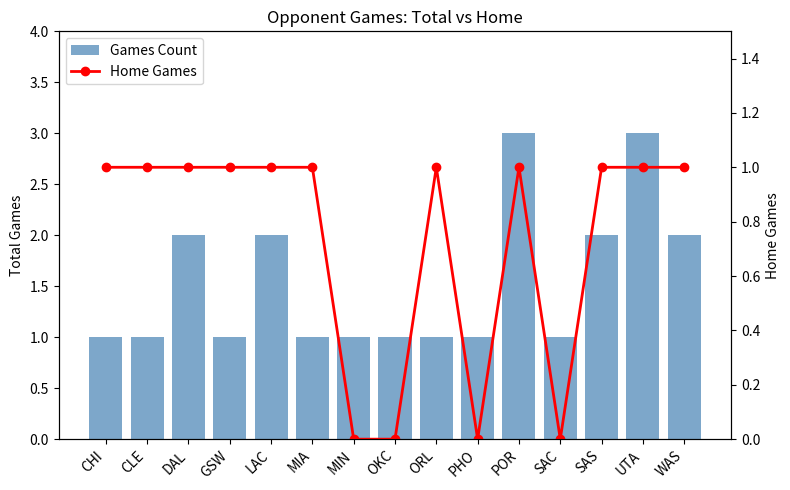

What position from the right is DAL?

13